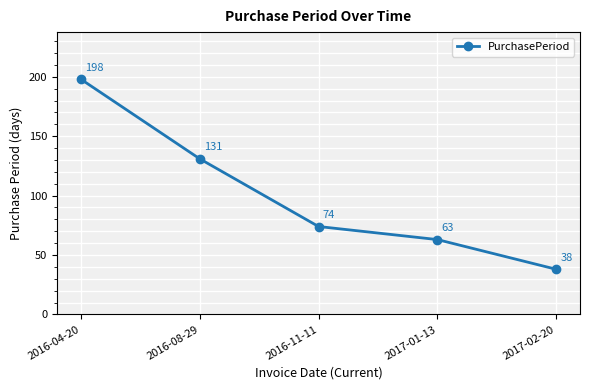

What is the change in value from 2017-01-13 to 2017-02-20?

-25